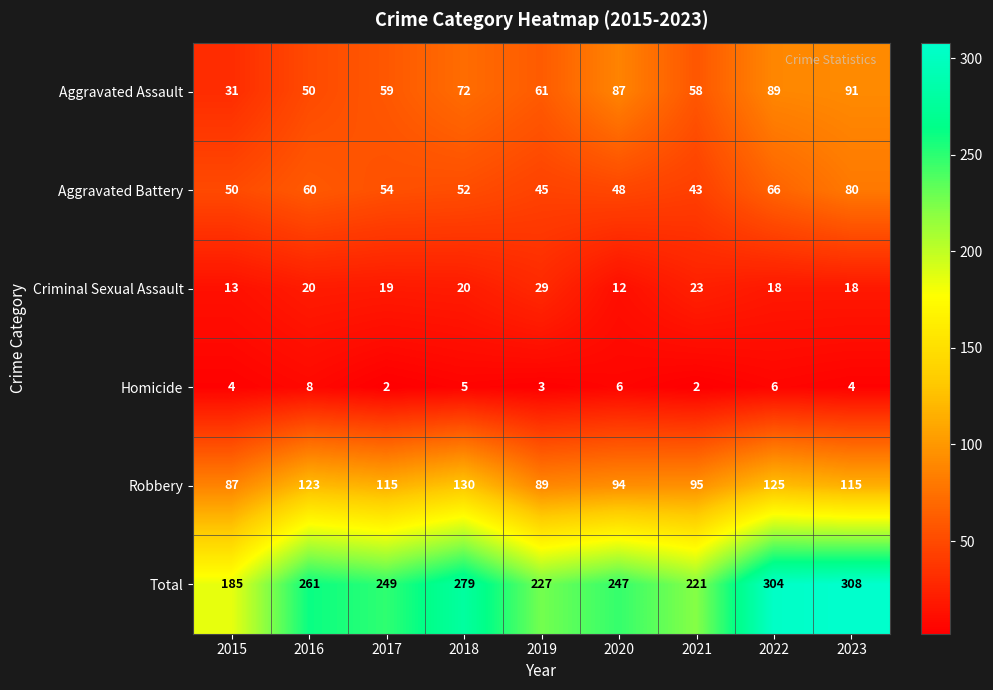

Which series changed the most between 2015 and 2017?

Total